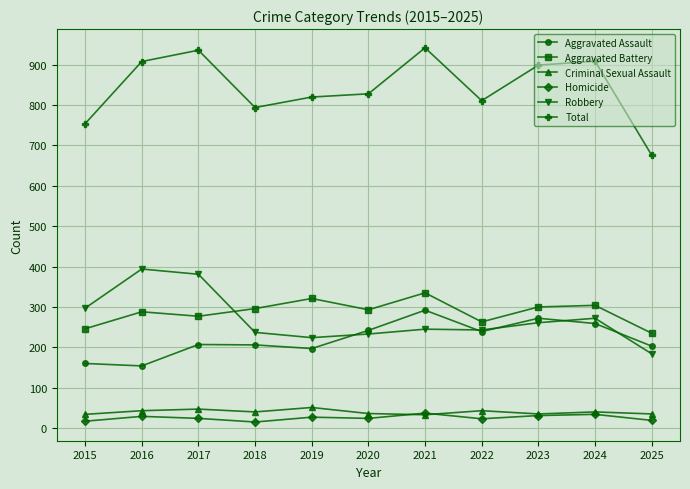

True or false: Aggravated Battery and Homicide intersect in this chart.

False